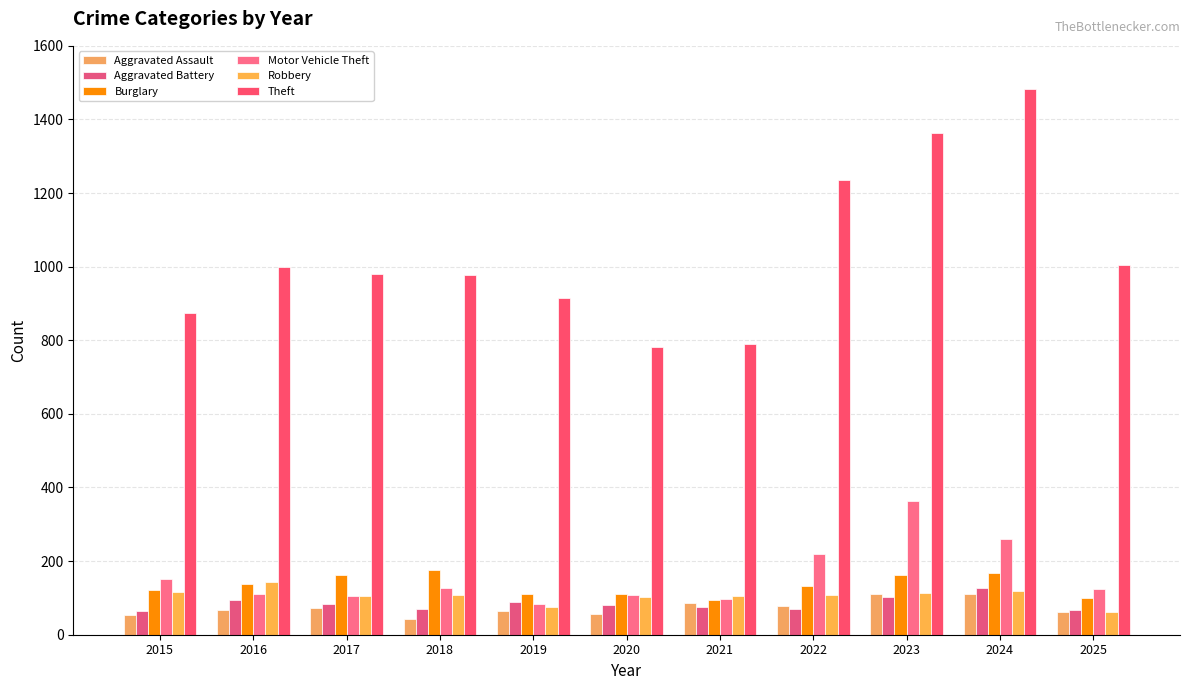

Reading right to left, what are all the values shown in this chart?

Aggravated Assault: 2025=63	2024=112	2023=110	2022=78	2021=86	2020=56	2019=65	2018=43	2017=72	2016=66	2015=54
Aggravated Battery: 2025=68	2024=127	2023=103	2022=71	2021=75	2020=82	2019=88	2018=70	2017=83	2016=93	2015=64
Burglary: 2025=99	2024=169	2023=161	2022=132	2021=95	2020=110	2019=110	2018=176	2017=162	2016=139	2015=121
Motor Vehicle Theft: 2025=124	2024=259	2023=363	2022=219	2021=96	2020=109	2019=84	2018=127	2017=104	2016=110	2015=152
Robbery: 2025=61	2024=120	2023=113	2022=108	2021=105	2020=102	2019=75	2018=107	2017=105	2016=144	2015=117
Theft: 2025=1004	2024=1482	2023=1363	2022=1235	2021=791	2020=782	2019=914	2018=977	2017=979	2016=999	2015=874